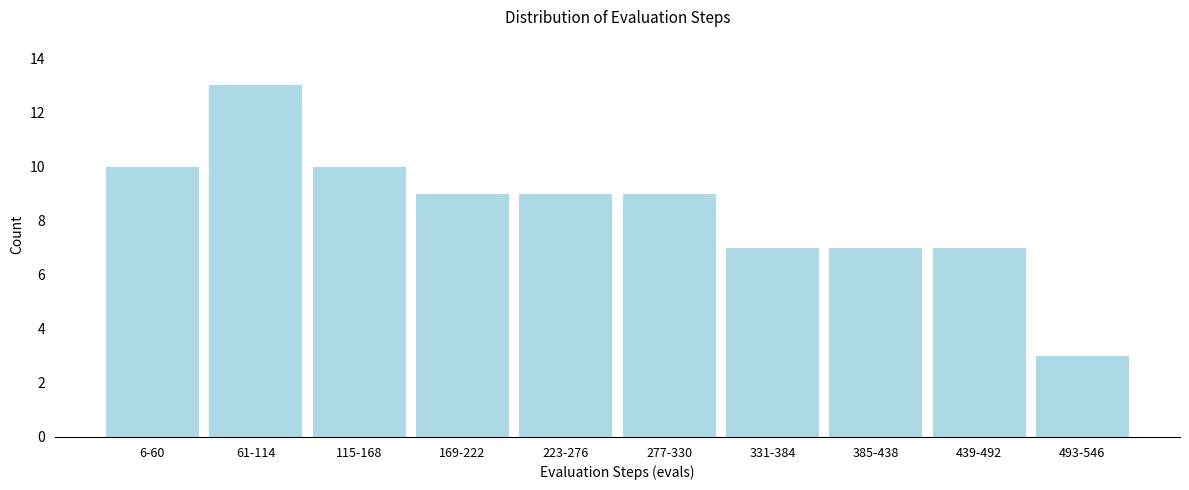

Reading right to left, extract all data points from this chart.

493-546=3	439-492=7	385-438=7	331-384=7	277-330=9	223-276=9	169-222=9	115-168=10	61-114=13	6-60=10